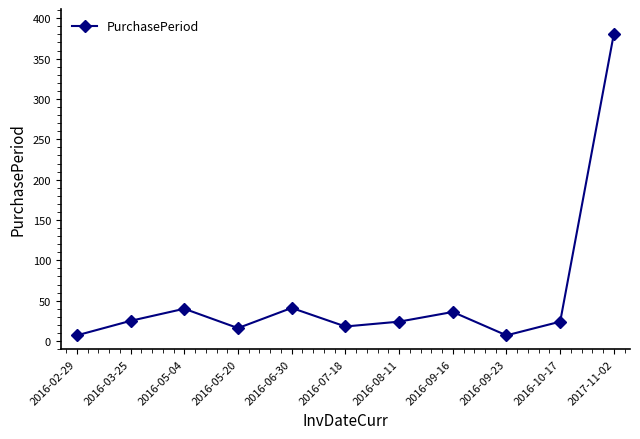

What is the label of the 9th point from the left?

2016-09-23